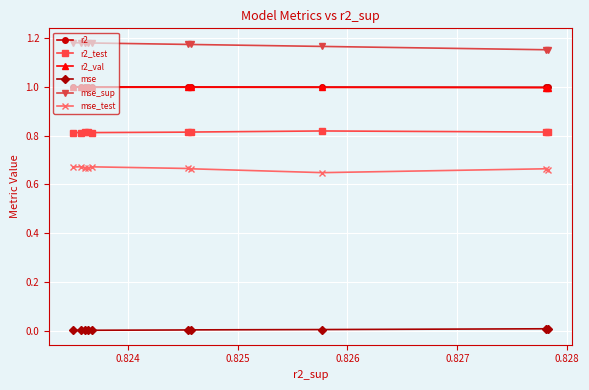

Which series has the largest total across all categories?

mse_sup